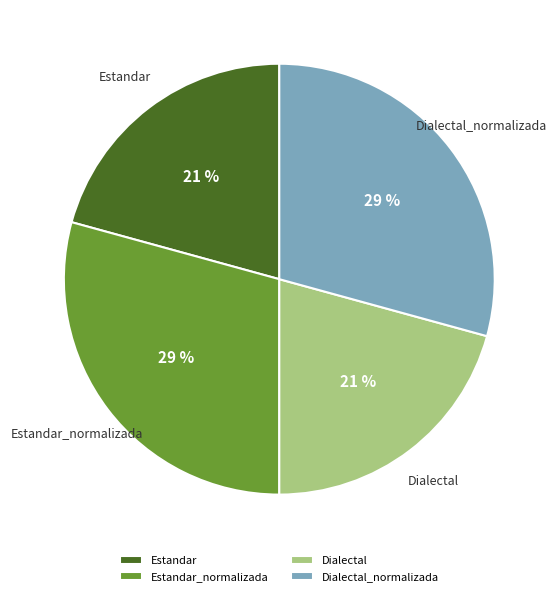

To the nearest percent, what is the combined percentage of Estandar_normalizada and Dialectal?

50%